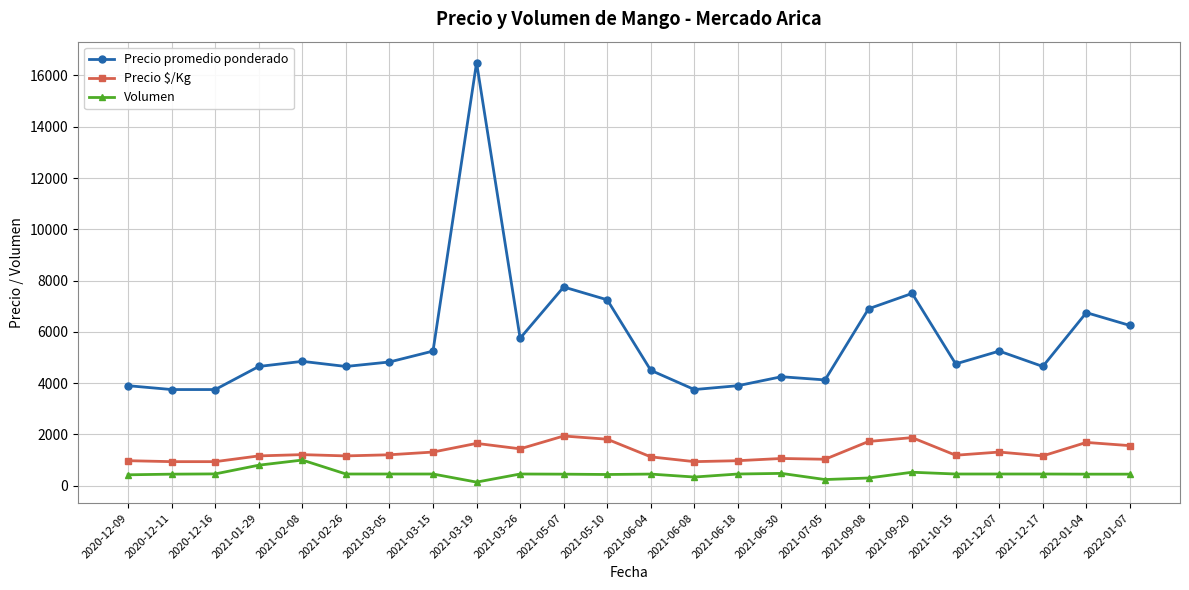

How many data points in Precio promedio ponderado are less than 4825?

12